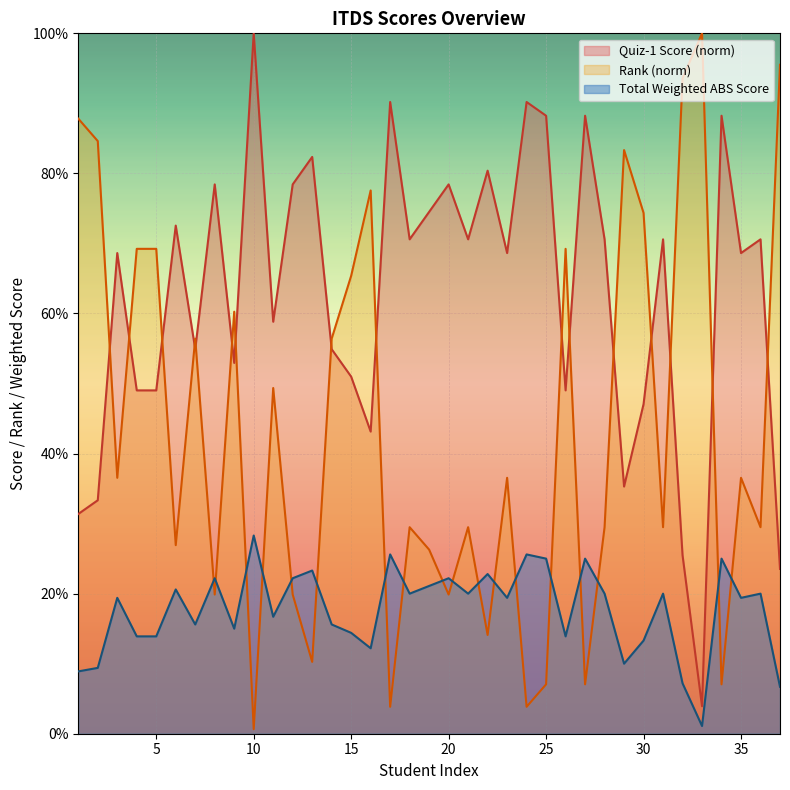

What is the value of the Total Weighted ABS Score point at the 35th from the left?

0.2